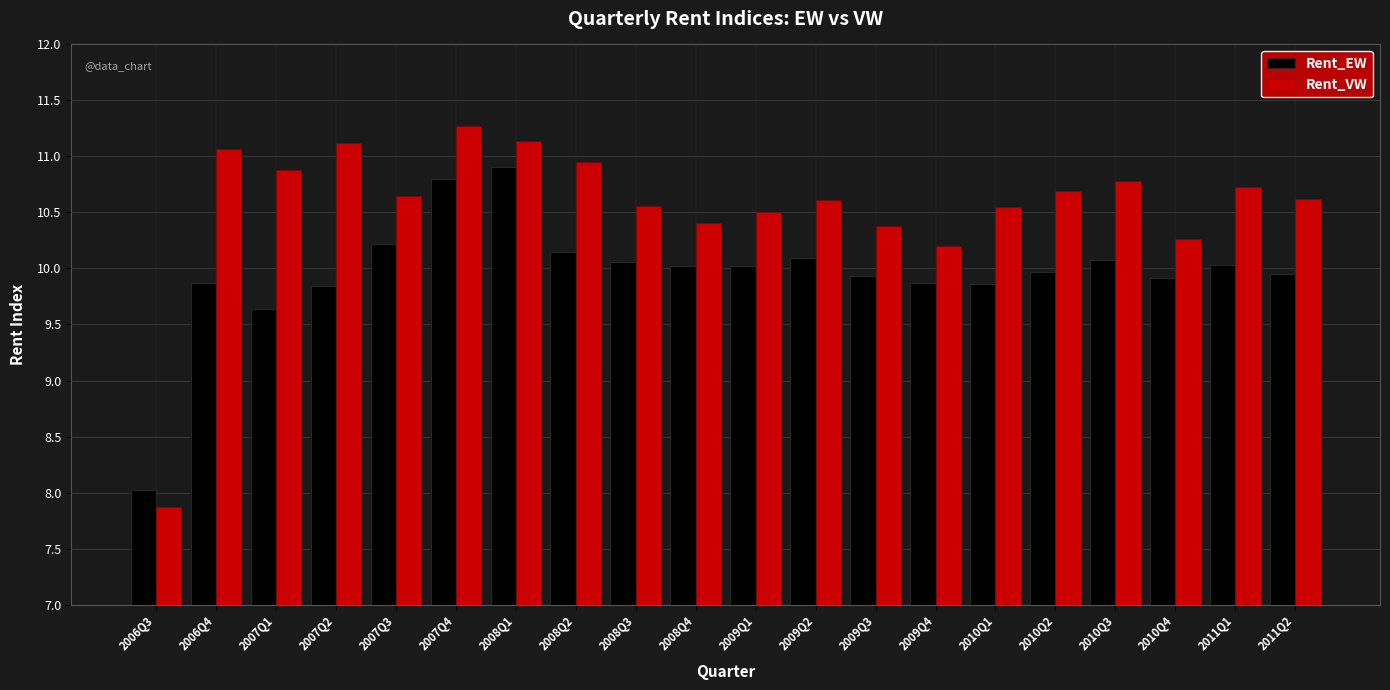

Is the value of Rent_VW at 2010Q1 greater than the value of Rent_EW at 2008Q2?

Yes